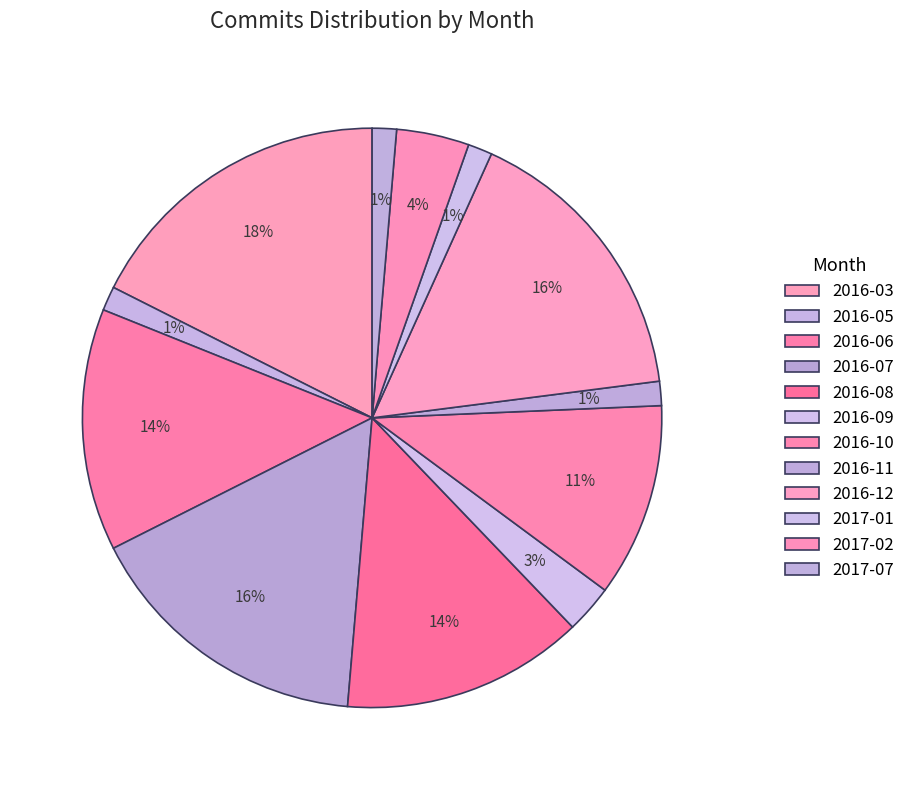

What percentage do 2017-01 and 2016-05 together represent?

2.7%